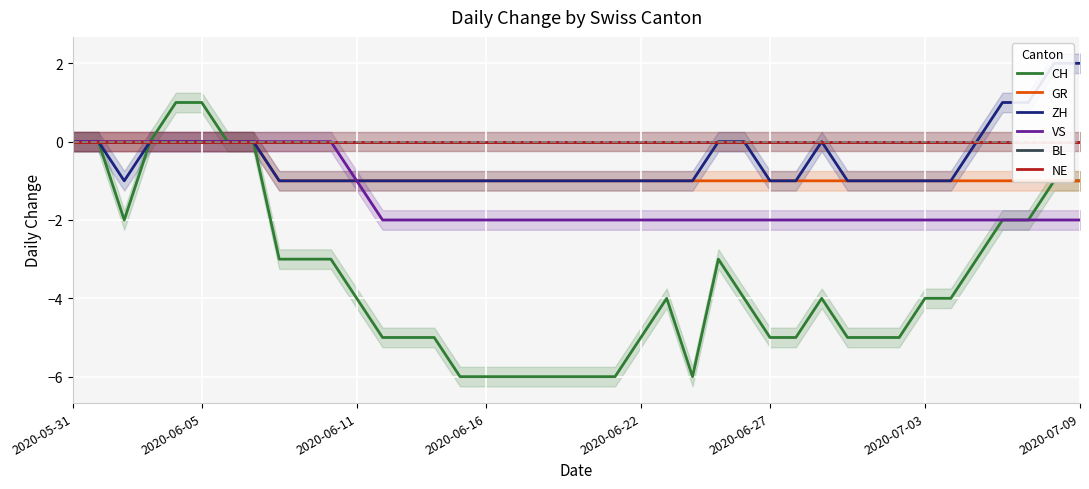

What is the sum of the ZH values at 2020-06-22 and 22?

-1